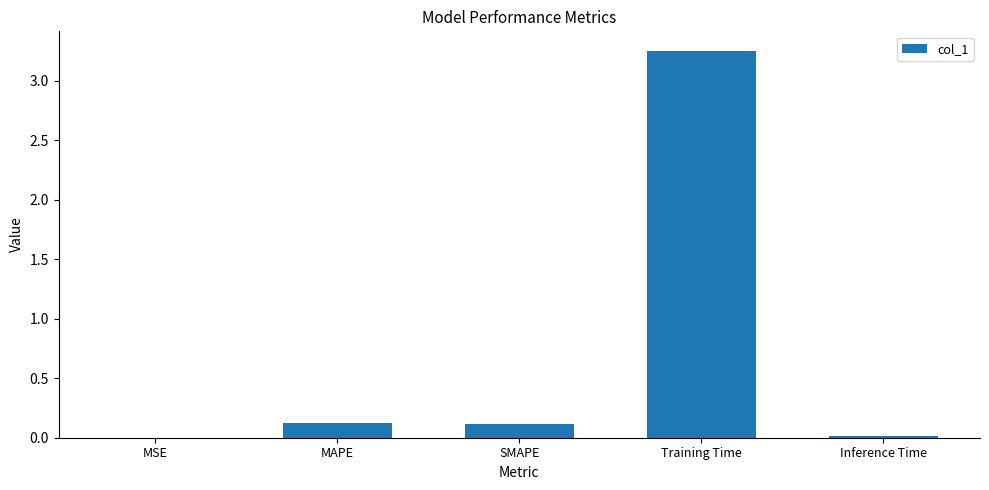

True or false: the data shows 0.0 at Inference Time.

True